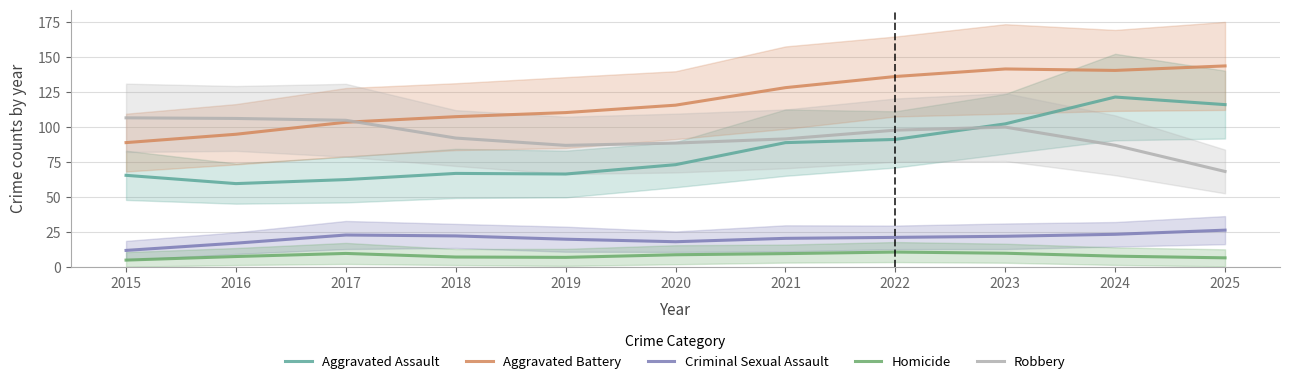

After their last crossing, which series has the higher values: Robbery or Aggravated Assault?

Aggravated Assault